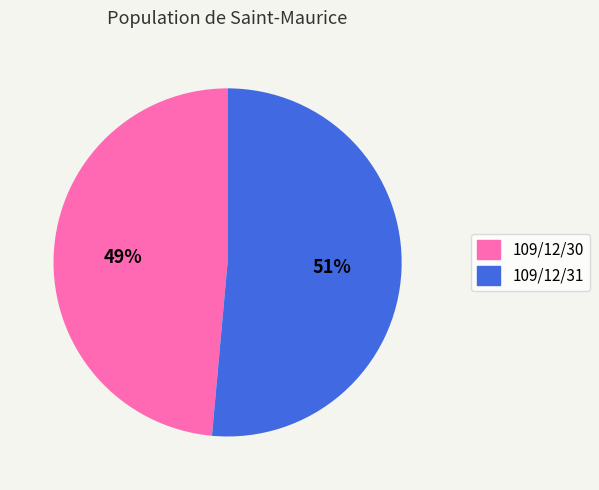

To the nearest percent, what is the average slice percentage?

50%